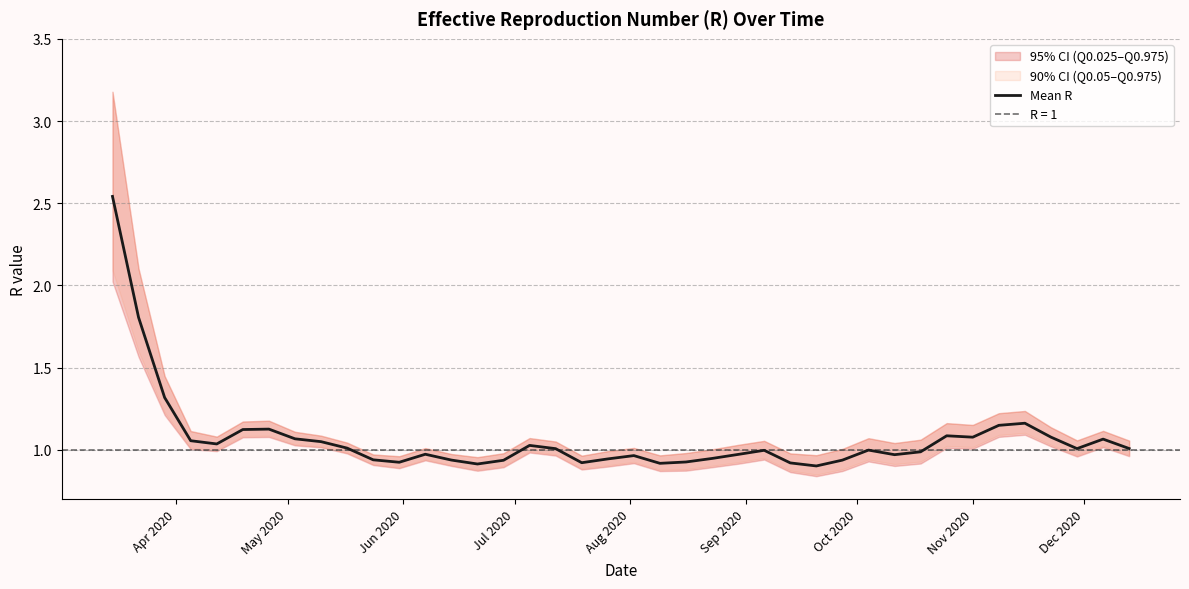

Is this an area chart (filled region under the line)?

No